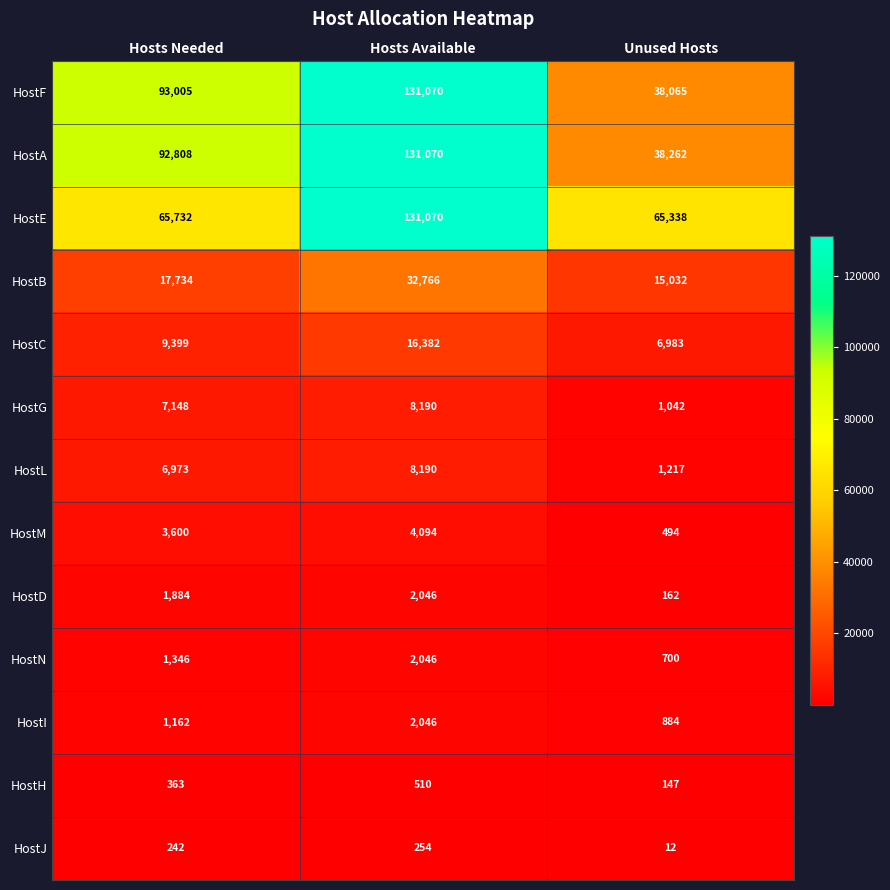

Read the HostJ value at Hosts Needed, to the nearest 5.

240